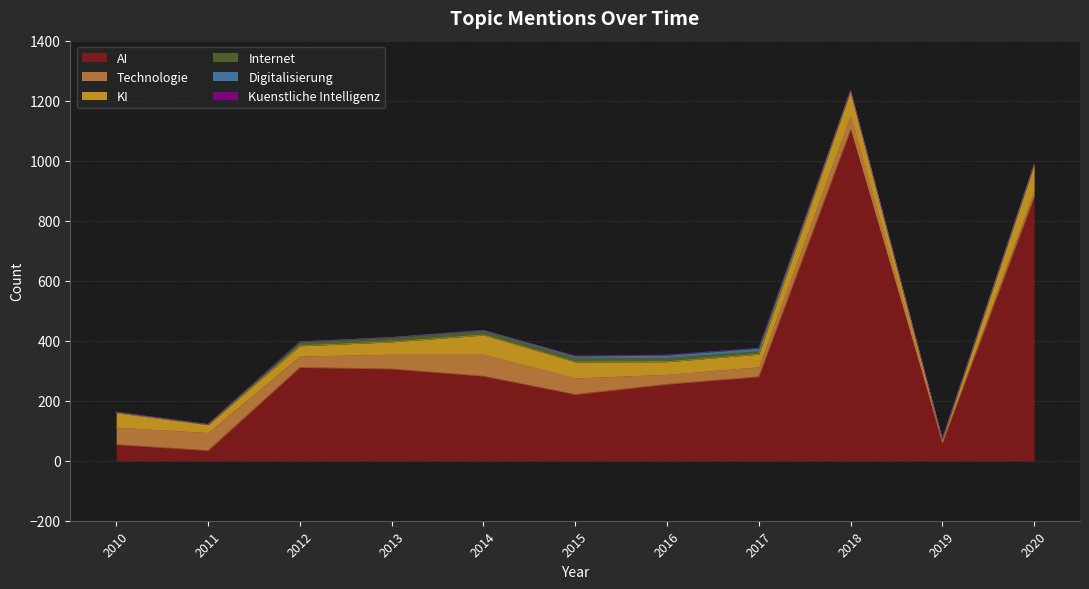

The KI series shows 82 at 2018. True or false?

True